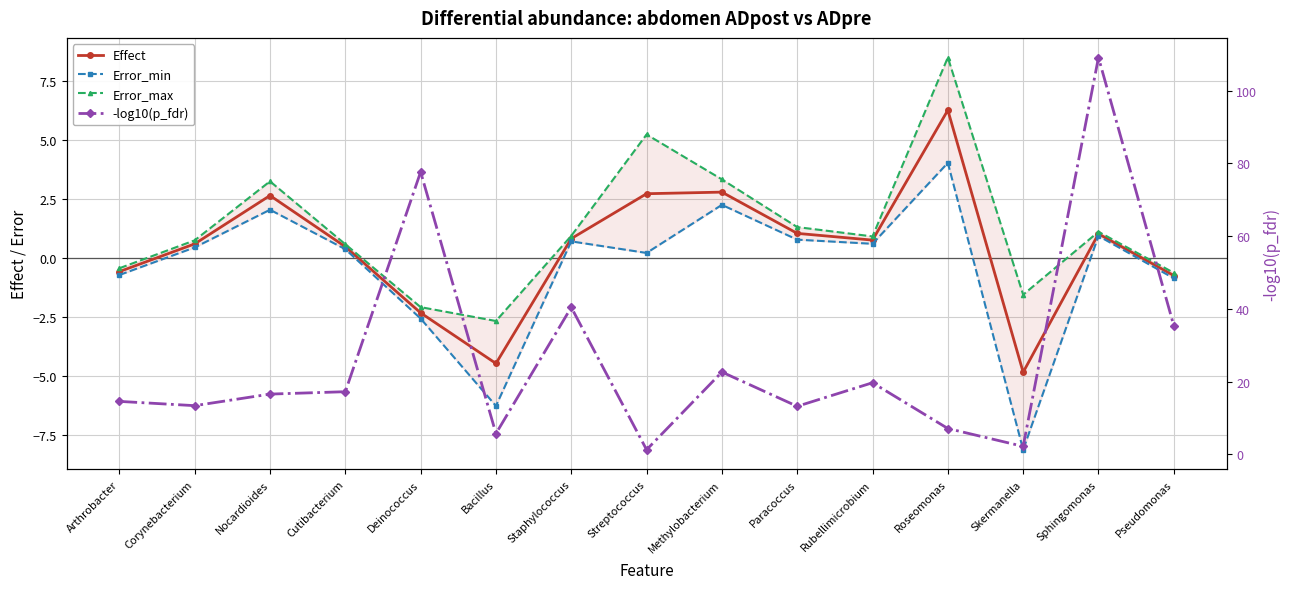

At which label does Effect first exceed 0?

Corynebacterium